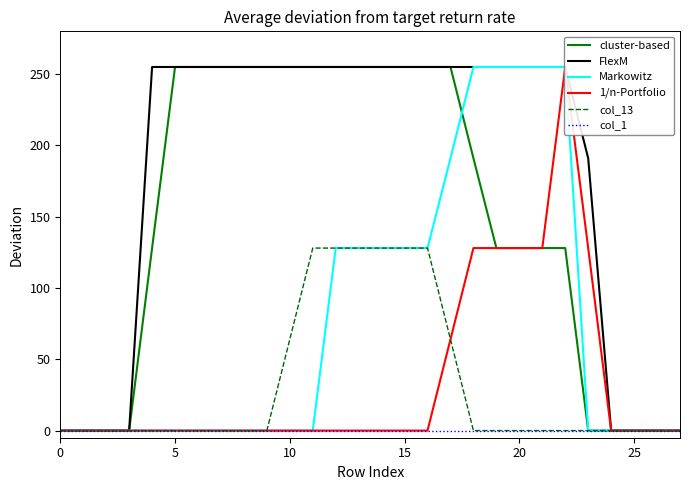

Count the cluster-based values in the range 0 to 255.

28